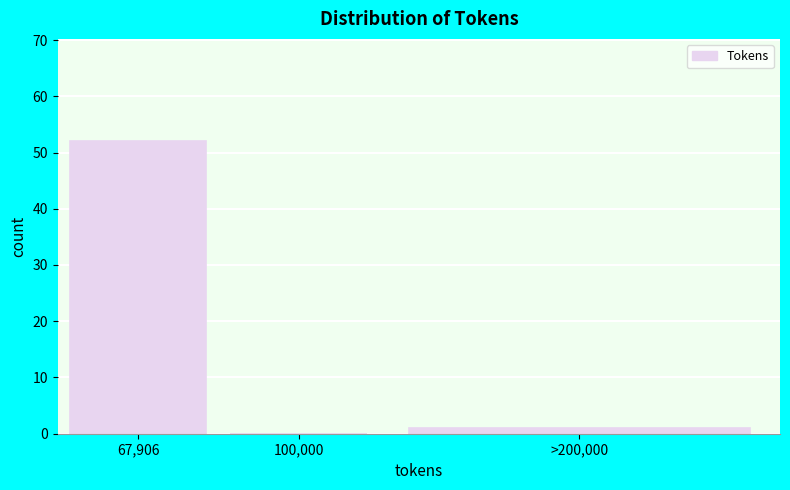

Reading left to right, transcribe all the data shown in this chart.

67,906=52	100,000=0	>200,000=1